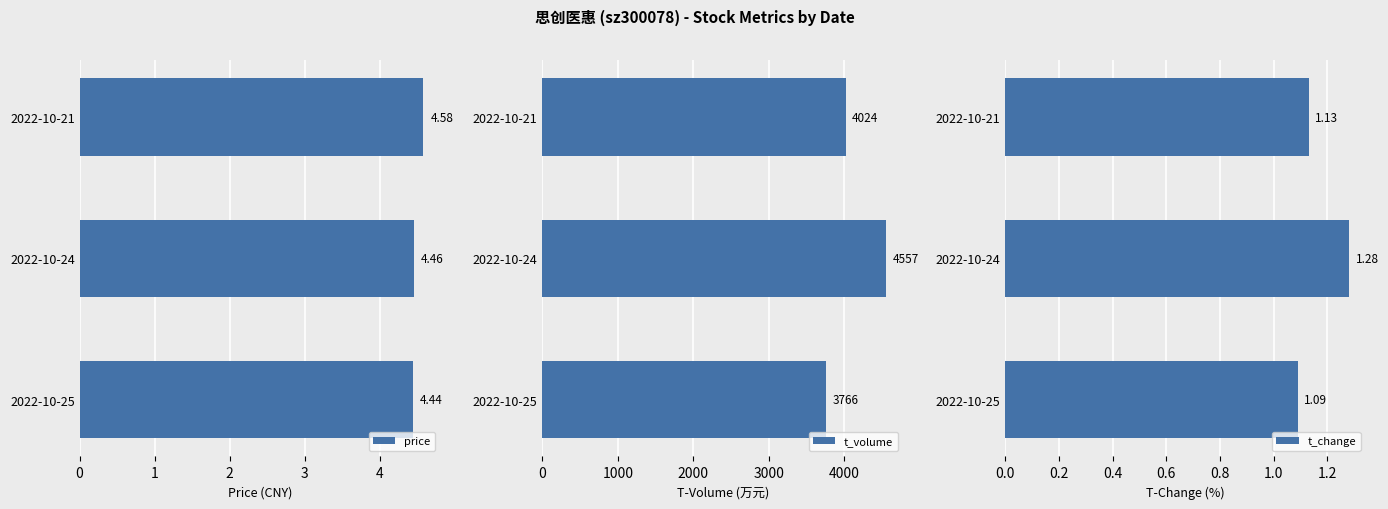

List the labels in order of t_change value, largest first.

2022-10-24, 2022-10-21, 2022-10-25